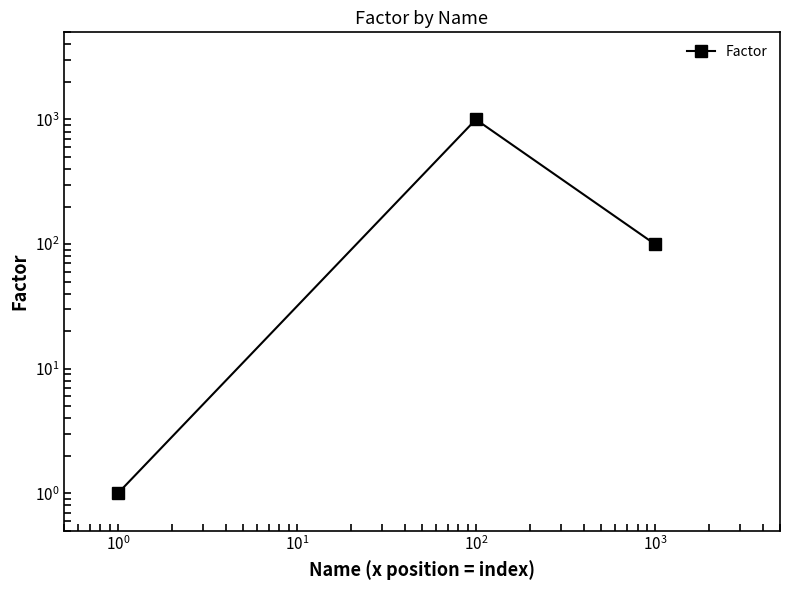

Count the number of data series in this chart.

1